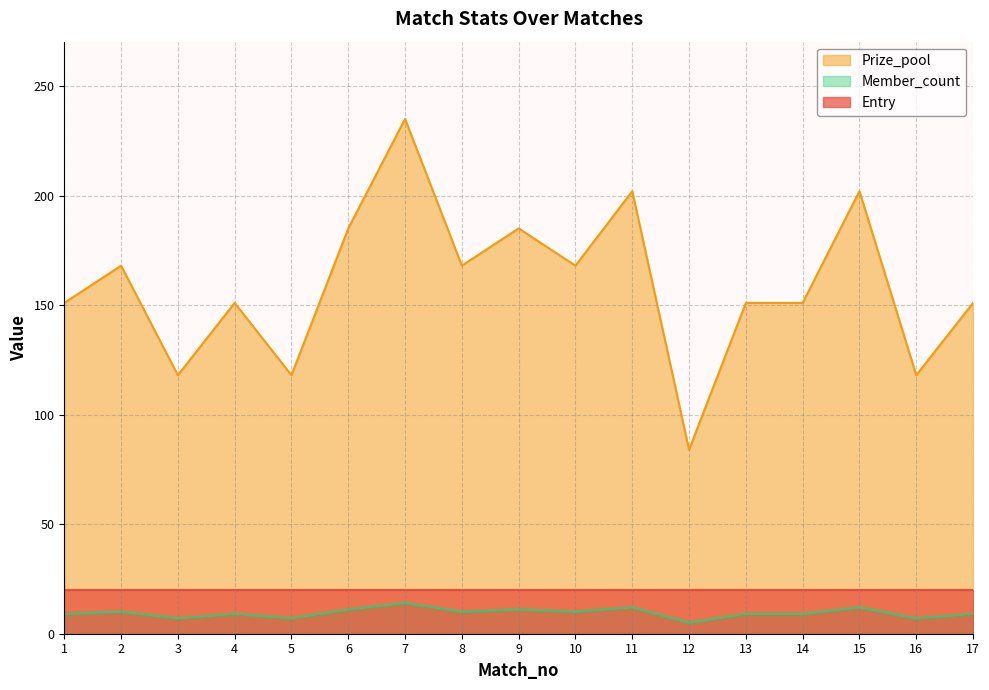

True or false: Member_count has more than 2 interior local peaks.

True